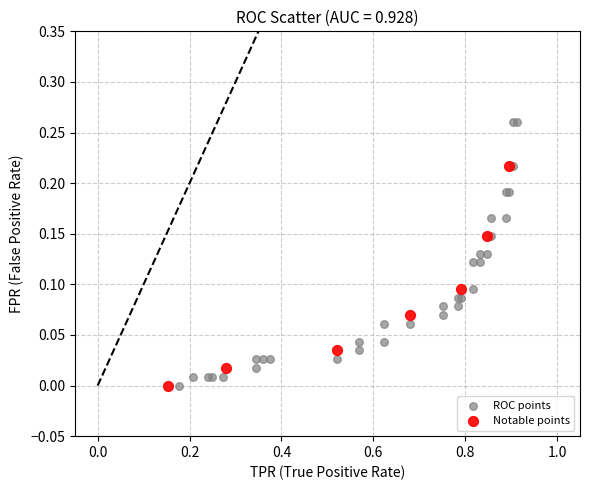

Which series has the widest spread of Y values?

ROC points